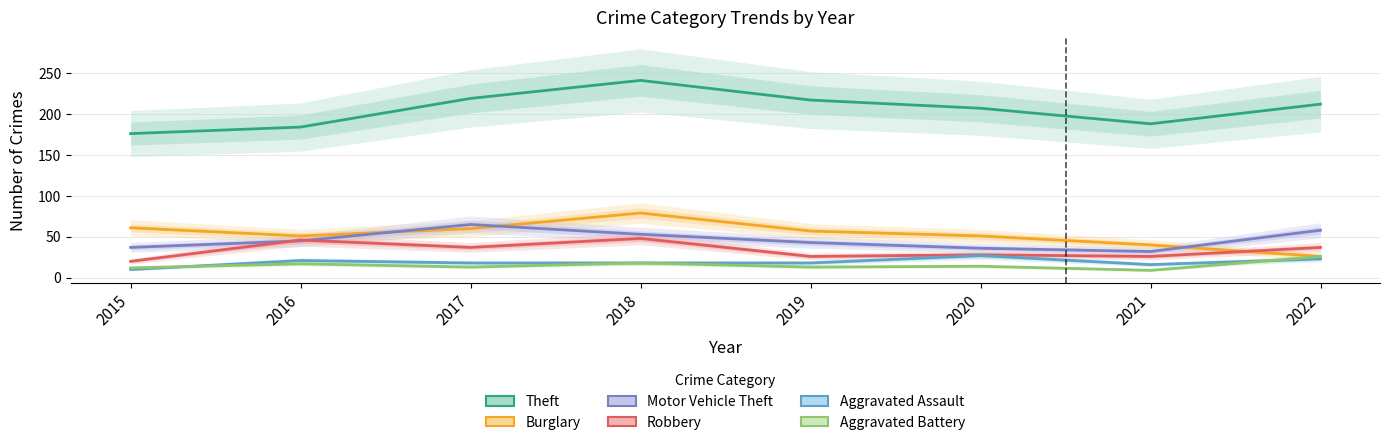

What are all the series names shown in the legend?

Theft, Burglary, Motor Vehicle Theft, Robbery, Aggravated Assault, Aggravated Battery